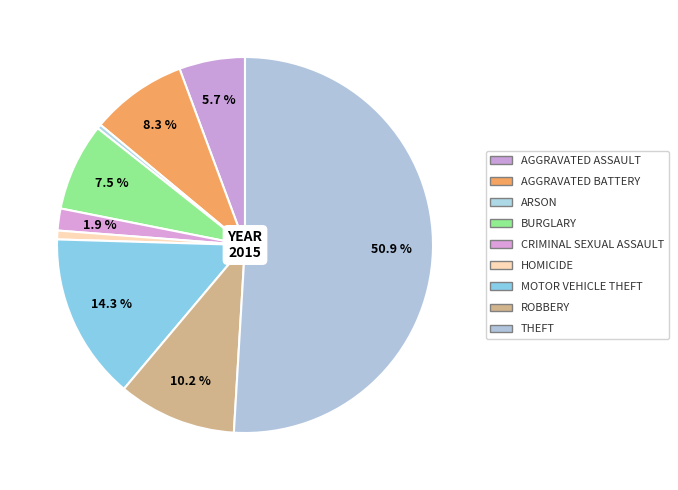

What is the largest slice in the pie chart?

Theft